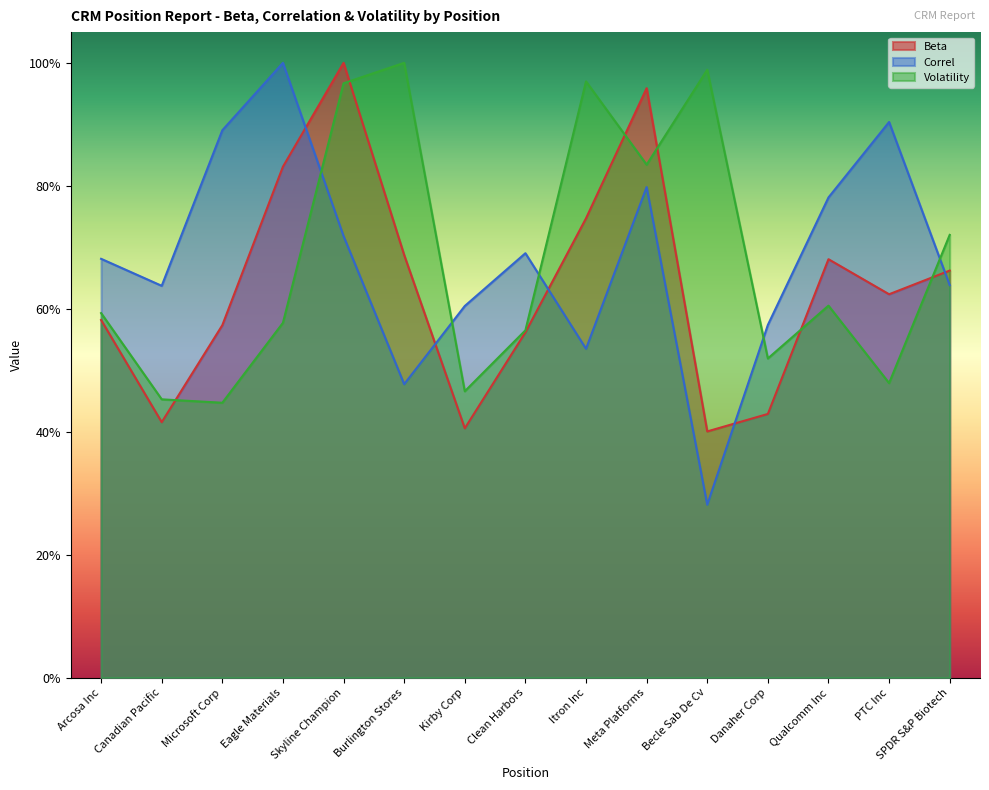

Reading left to right, extract all data points from this chart.

Beta: 0.6	0.4	0.6	0.8	1.0	0.7	0.4	0.6	0.7	1.0	0.4	0.4	0.7	0.6	0.7
Correl: 0.7	0.6	0.9	1.0	0.7	0.5	0.6	0.7	0.5	0.8	0.3	0.6	0.8	0.9	0.6
Volatility: 0.6	0.5	0.4	0.6	1.0	1.0	0.5	0.6	1.0	0.8	1.0	0.5	0.6	0.5	0.7